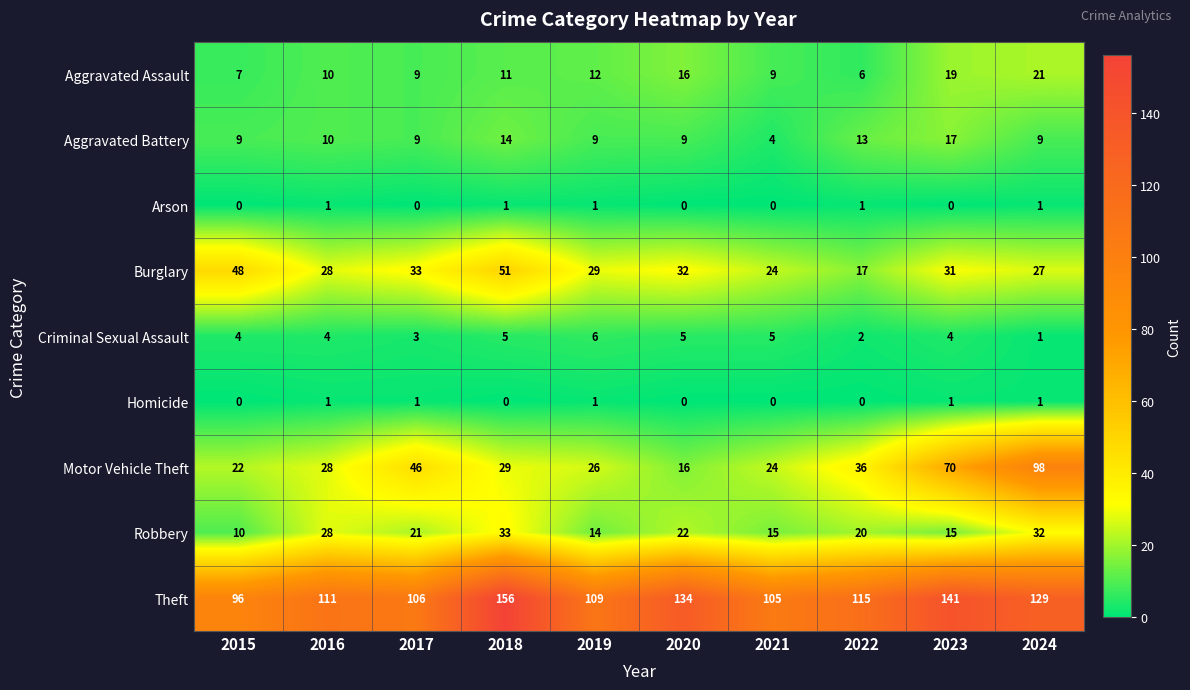

Count the number of categories in the chart.

10